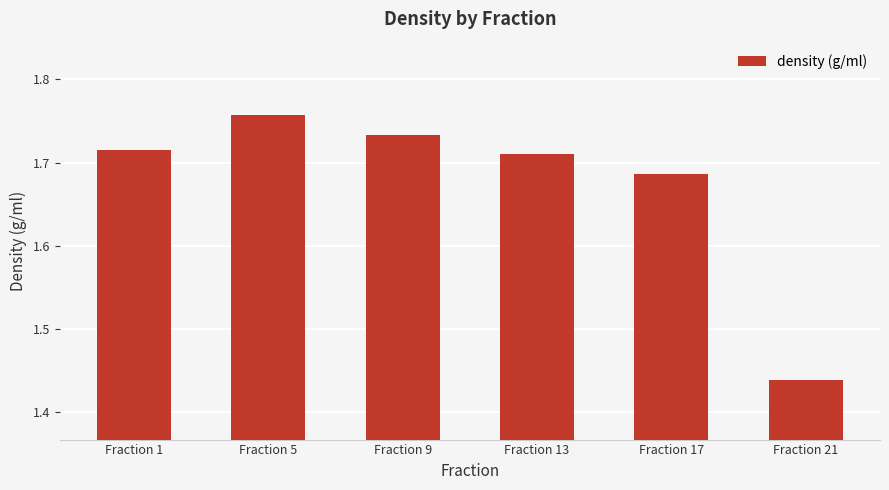

Does the chart contain any negative values?

No